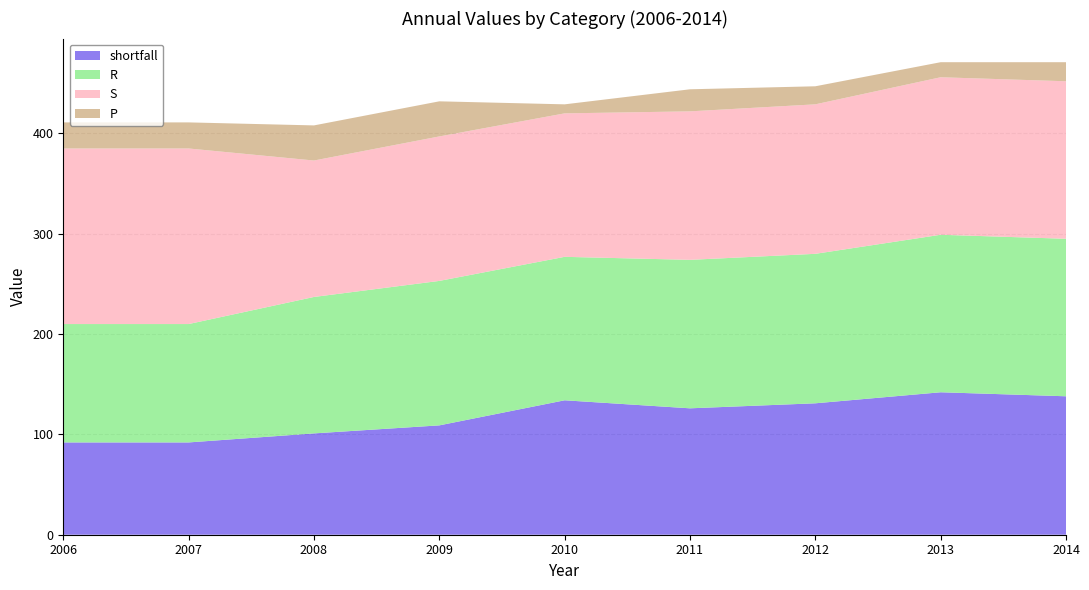

Reading right to left, what are all the values shown in this chart?

shortfall: 2014=138	2013=142	2012=131	2011=126	2010=134	2009=109	2008=101	2007=92	2006=92
R: 2014=157	2013=157	2012=149	2011=148	2010=143	2009=144	2008=136	2007=118	2006=118
S: 2014=157	2013=157	2012=149	2011=148	2010=143	2009=144	2008=136	2007=175	2006=175
P: 2014=19	2013=15	2012=18	2011=22	2010=9	2009=35	2008=35	2007=26	2006=26